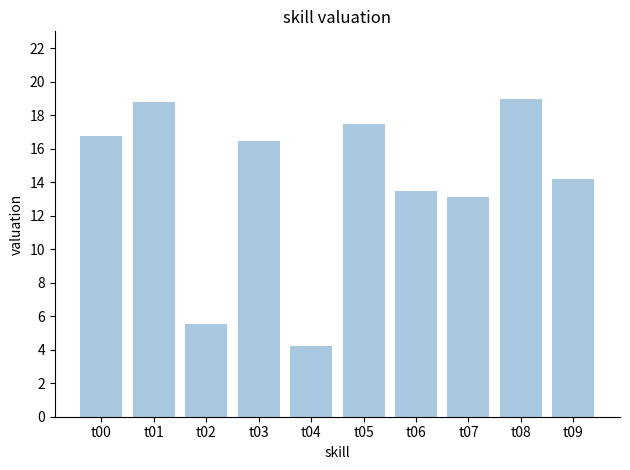

How many values are below 16?

5